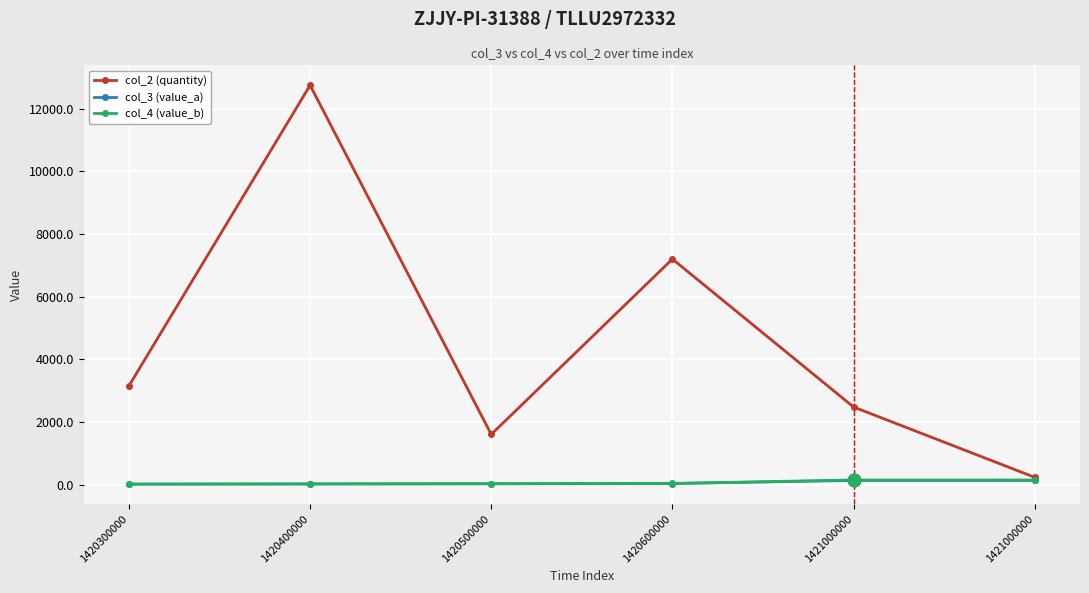

Between 1420600000 and 1420400000, which is larger?

1420400000